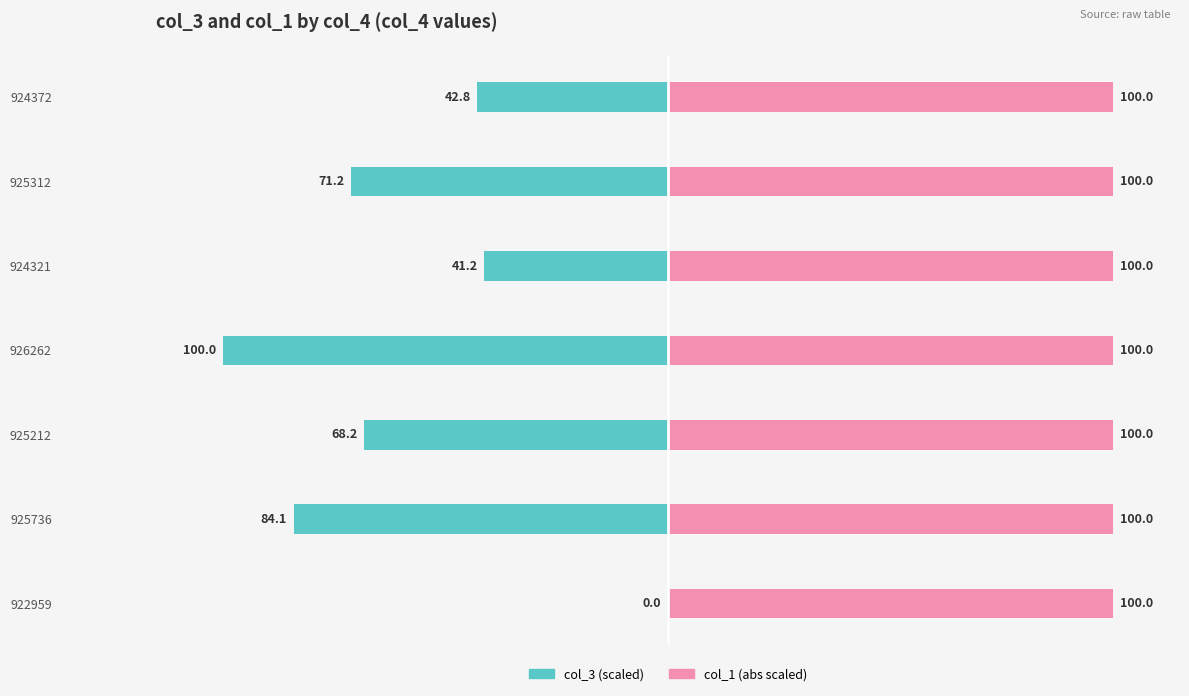

How many bars are there in total?

14